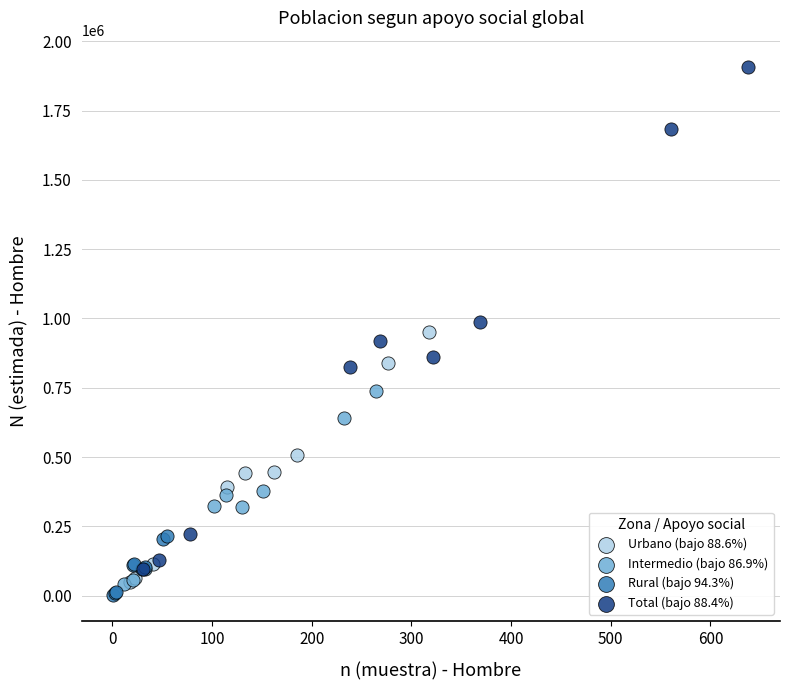

What are all the series names shown in the legend?

Urbano (bajo 88.6%), Intermedio (bajo 86.9%), Rural (bajo 94.3%), Total (bajo 88.4%)